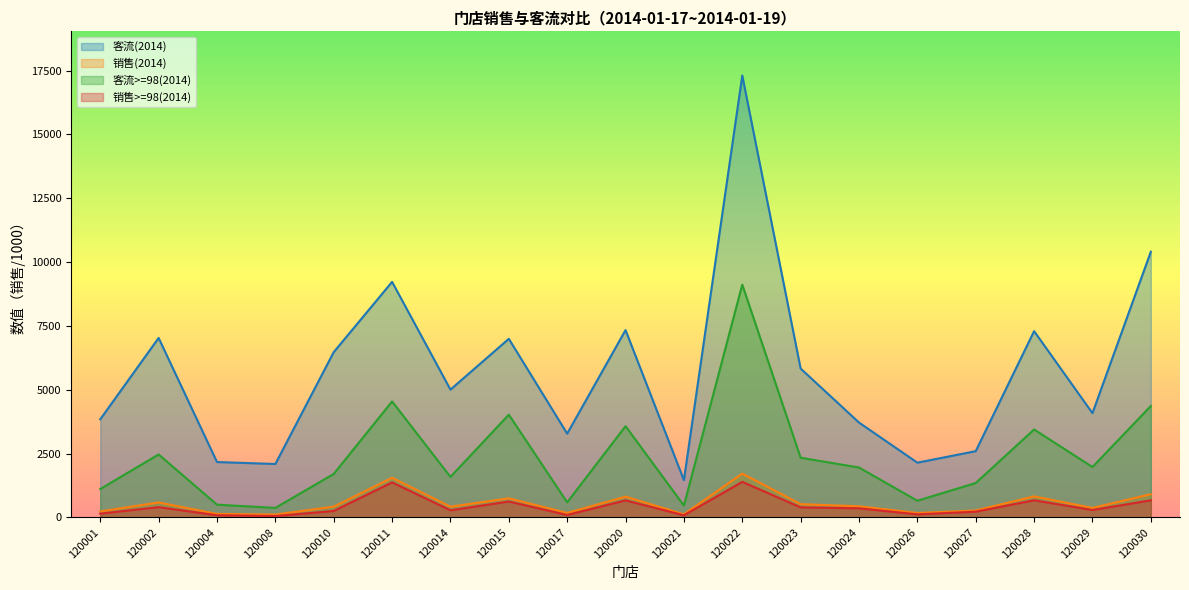

Is it true that 客流(2014) equals 11580.7 at 120010?

False